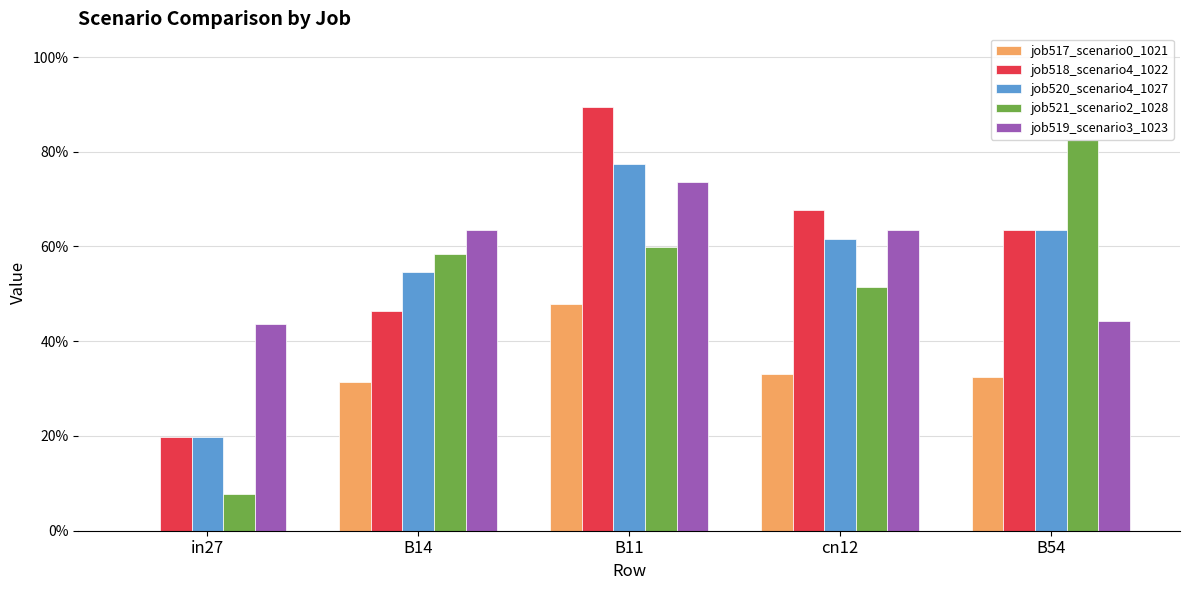

At which category is the sum across all series the highest?

B11